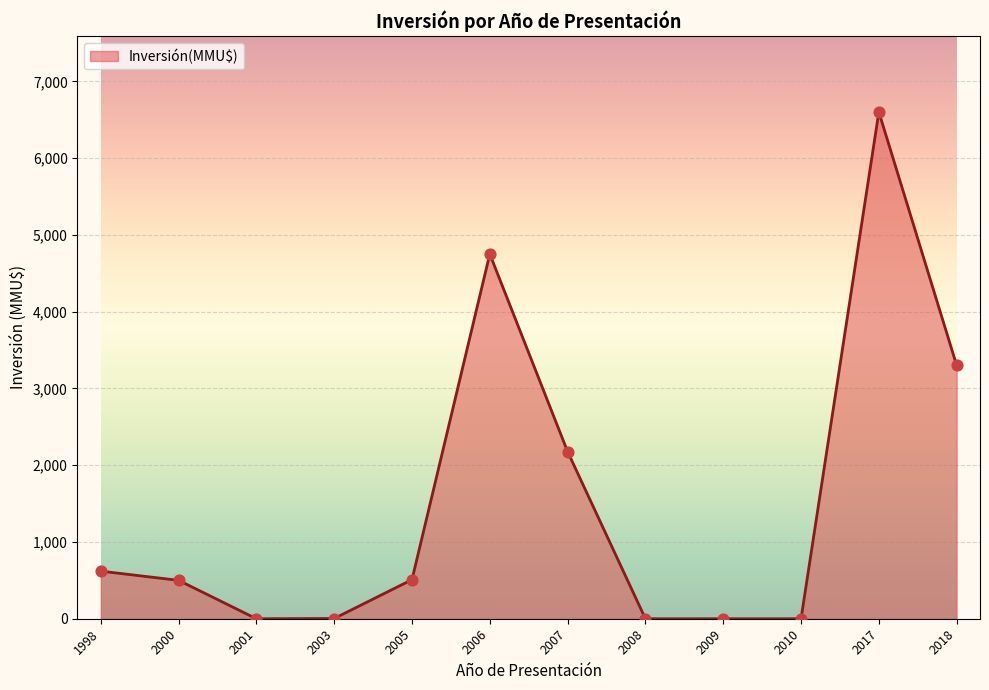

What is the change in value from 1998 to 2018?

+2680